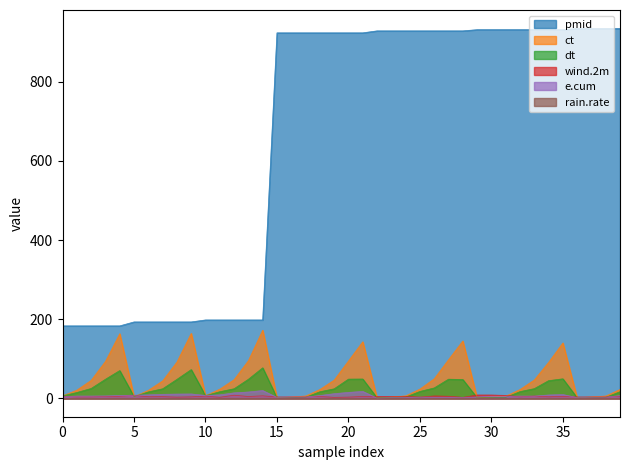

What is the label of the 25th point from the left?

24